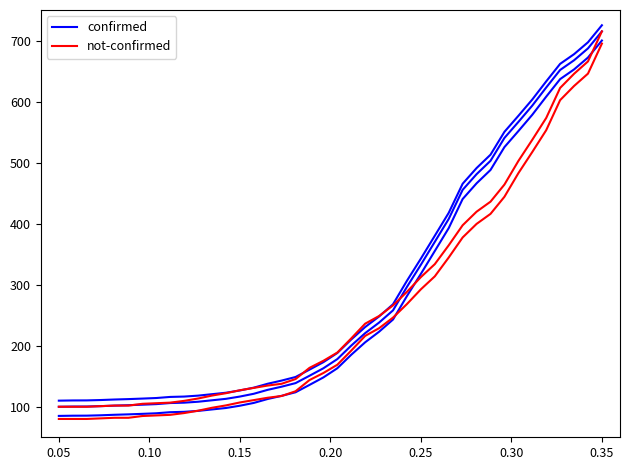

What is the average value of the confirmed series?

282.4